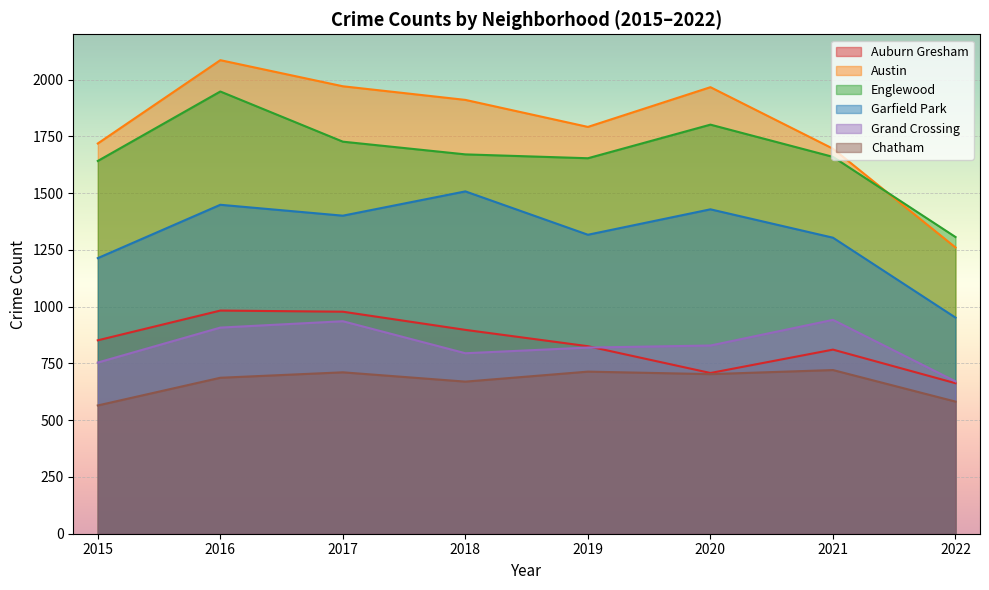

Reading left to right, transcribe all the data shown in this chart.

Auburn Gresham: 852	983	978	898	826	708	811	663
Austin: 1719	2086	1971	1911	1792	1967	1696	1261
Englewood: 1642	1948	1727	1671	1654	1802	1660	1307
Garfield Park: 1214	1449	1401	1508	1317	1429	1304	952
Grand Crossing: 754	908	936	795	820	829	942	671
Chatham: 565	687	711	670	714	703	721	582